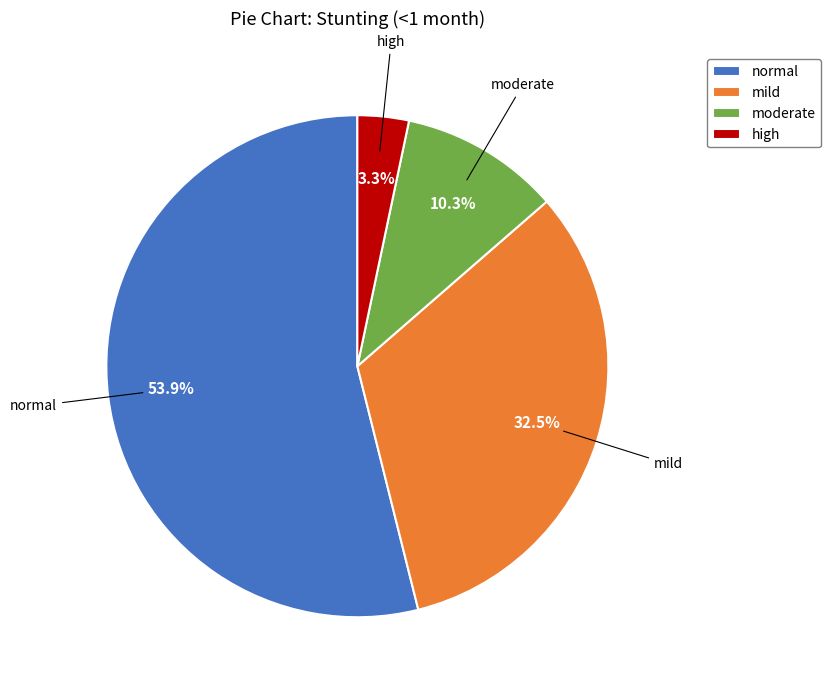

To the nearest percent, what is the difference between the largest and smallest slice percentages?

51%